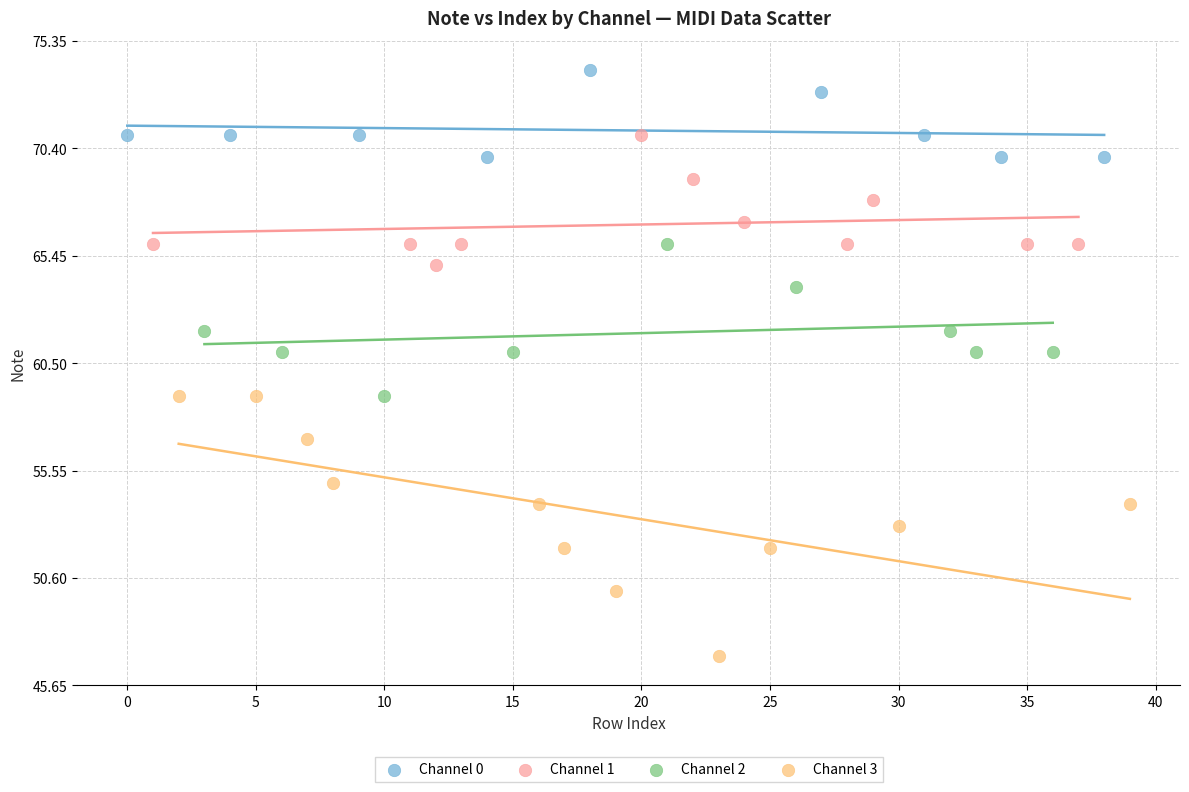

Which series contains the highest Y value?

Channel 0